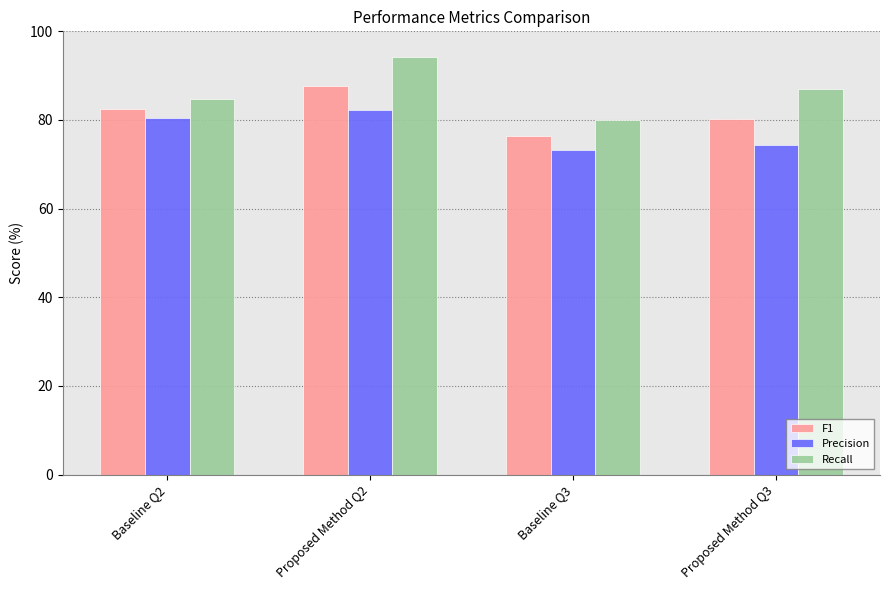

What is the sum of the F1 values at Proposed Method Q2 and Proposed Method Q3?

167.9